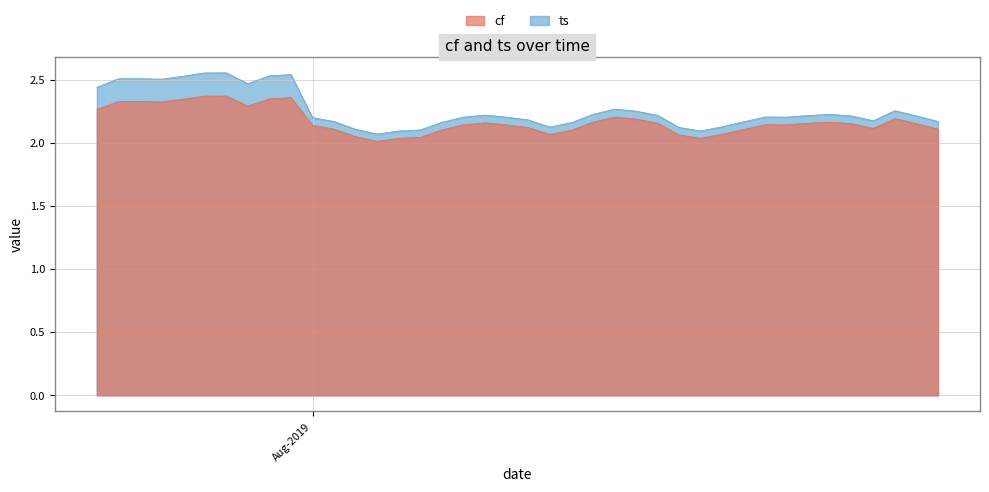

Which series has the largest total across all categories?

ts